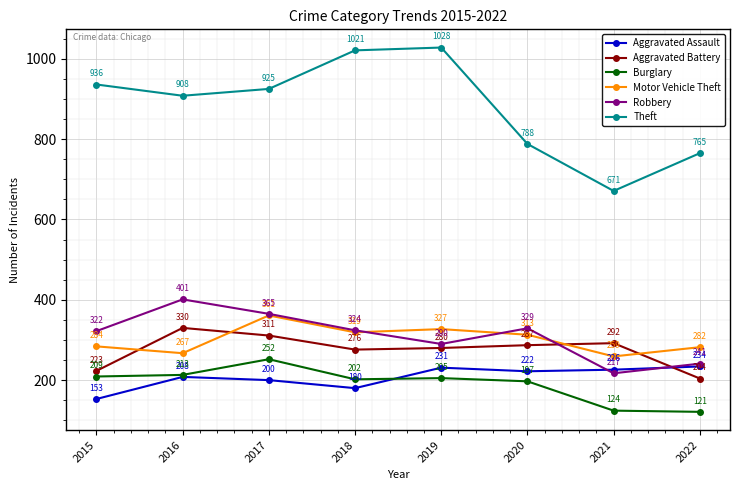

What is the difference between the maximum and minimum values in the Theft series?

357